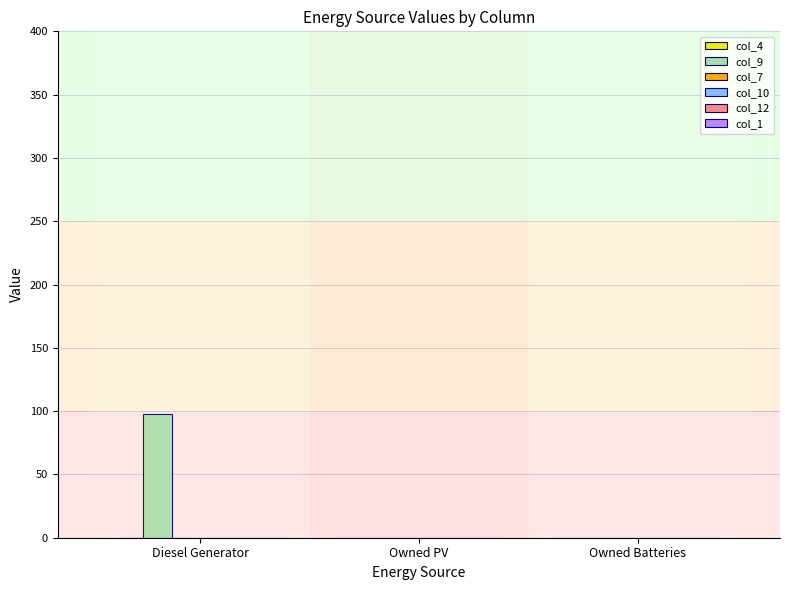

What is the maximum value shown in the chart?

98